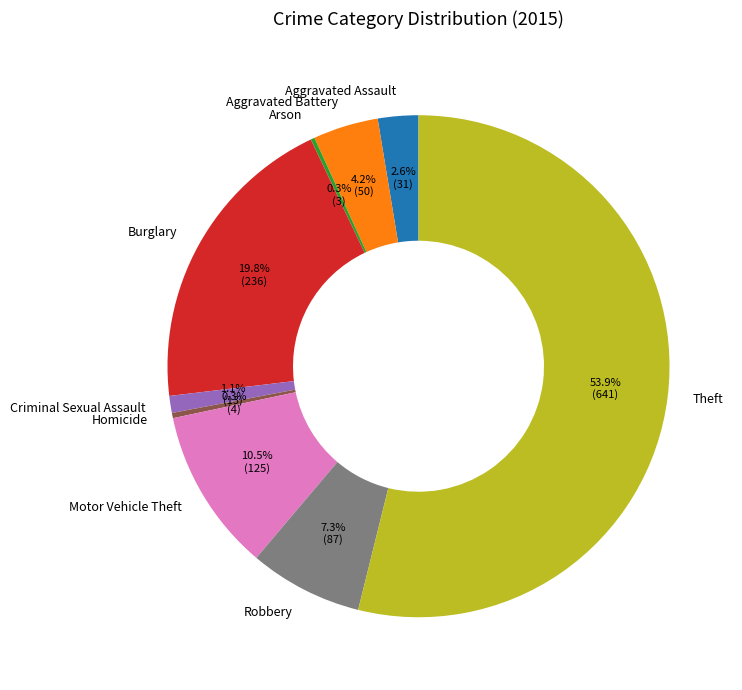

Between Homicide and Motor Vehicle Theft, which is larger?

Motor Vehicle Theft